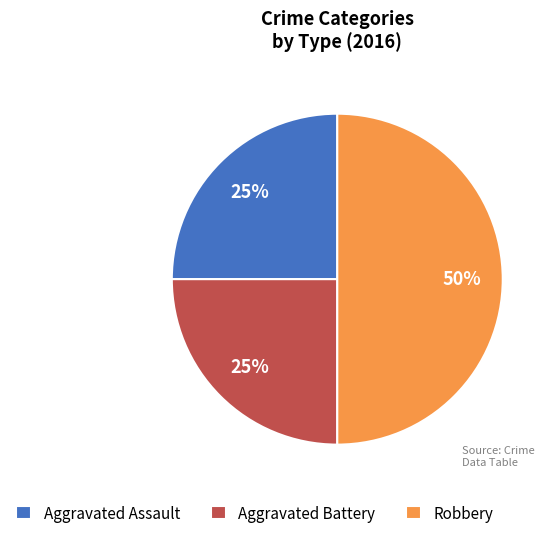

To the nearest percent, what is the difference between the Aggravated Assault and Robbery slice percentages?

25%